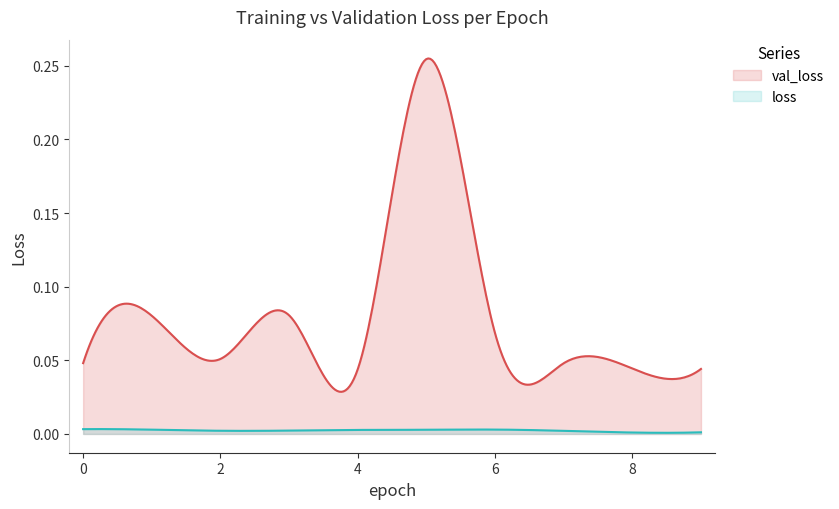

Which series has the largest total across all categories?

val_loss